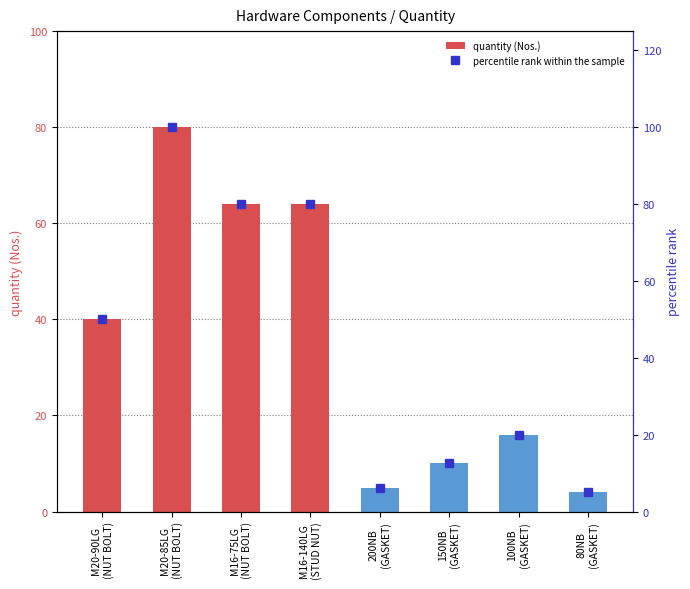

What is the difference between the highest and lowest values at M20-90LG
(NUT BOLT)?

10.0